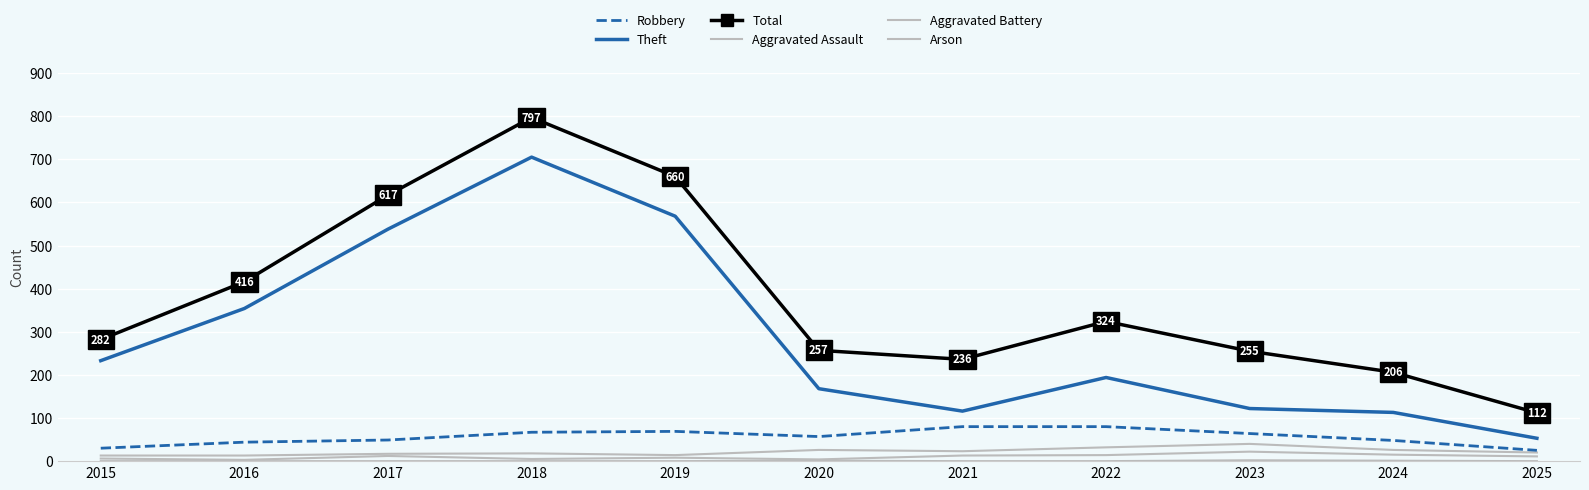

Reading right to left, transcribe all the data shown in this chart.

Robbery: 2025=25	2024=48	2023=64	2022=80	2021=80	2020=57	2019=69	2018=67	2017=49	2016=44	2015=30
Theft: 2025=53	2024=113	2023=122	2022=194	2021=116	2020=168	2019=568	2018=705	2017=538	2016=354	2015=233
Total: 2025=112	2024=206	2023=255	2022=324	2021=236	2020=257	2019=660	2018=797	2017=617	2016=416	2015=282
Aggravated Assault: 2025=11	2024=15	2023=22	2022=14	2021=13	2020=4	2019=8	2018=5	2017=12	2016=3	2015=6
Aggravated Battery: 2025=20	2024=26	2023=40	2022=32	2021=23	2020=26	2019=14	2018=18	2017=17	2016=13	2015=13
Arson: 2025=0	2024=1	2023=2	2022=0	2021=0	2020=1	2019=0	2018=0	2017=0	2016=0	2015=0